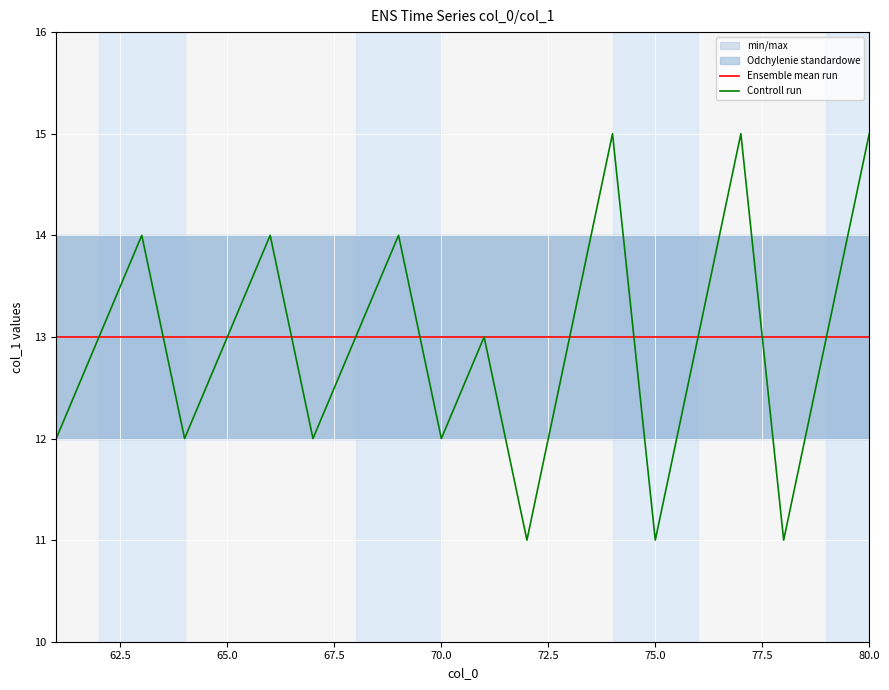

What is the highest value of the Controll run series?

15